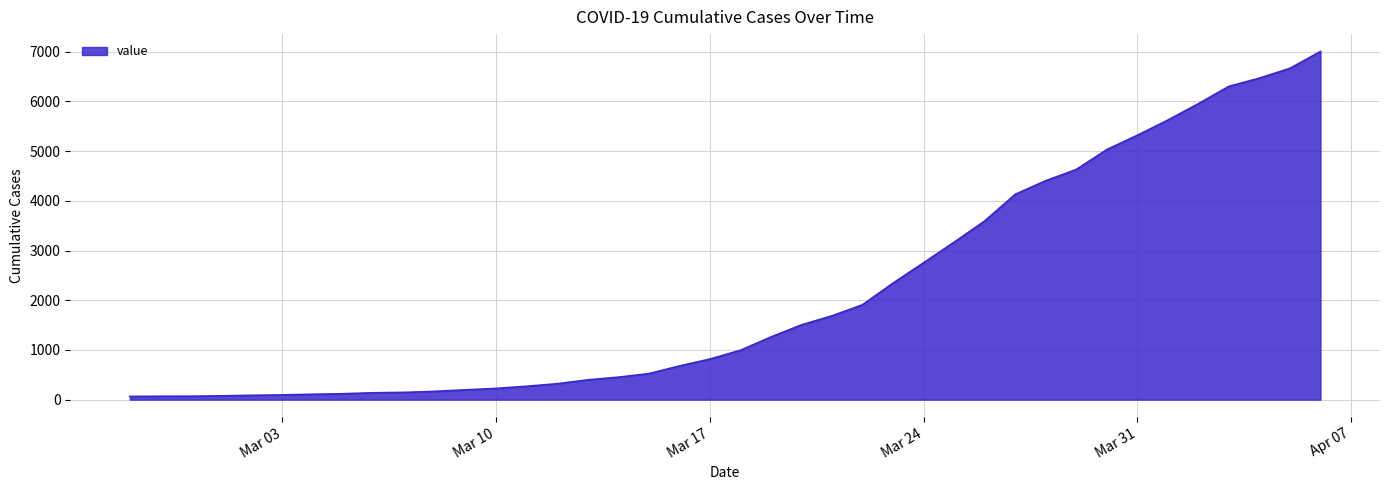

What is the maximum value shown in the chart?

7004